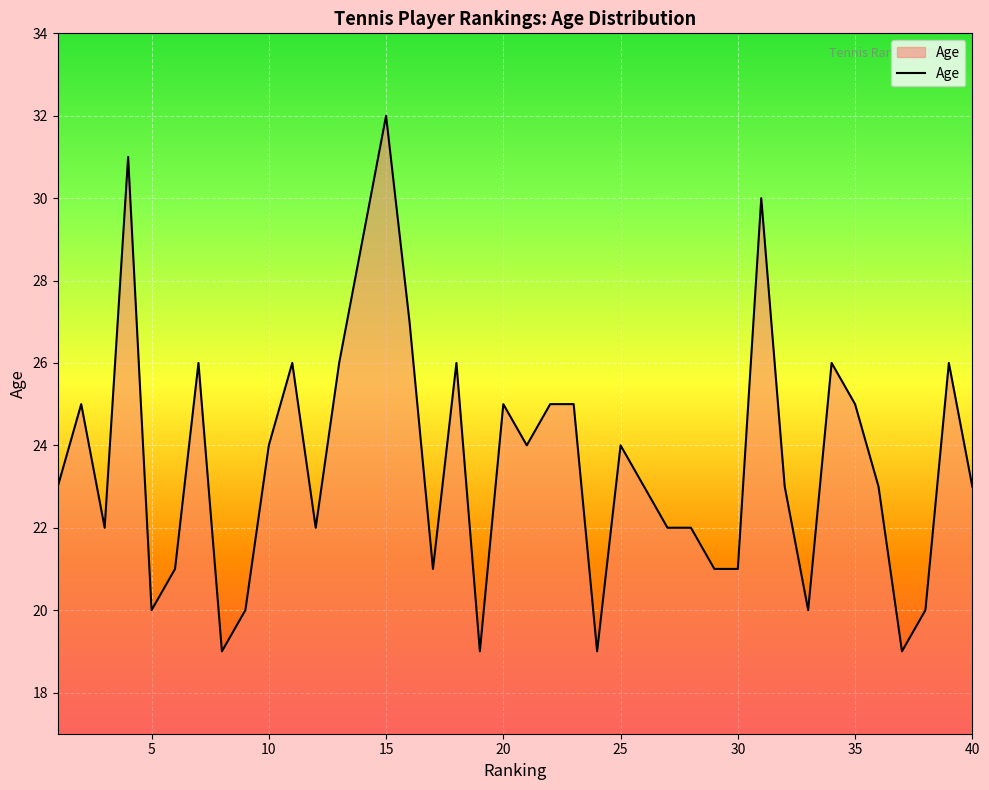

What is the smallest value displayed?

19